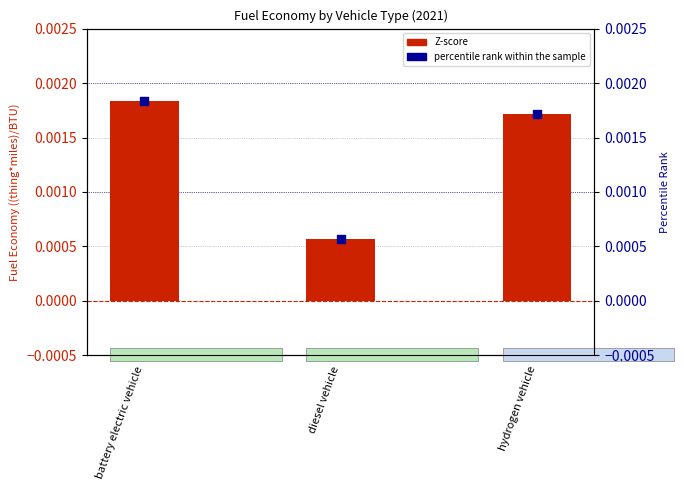

Which series has the widest spread of Y values?

Z-score